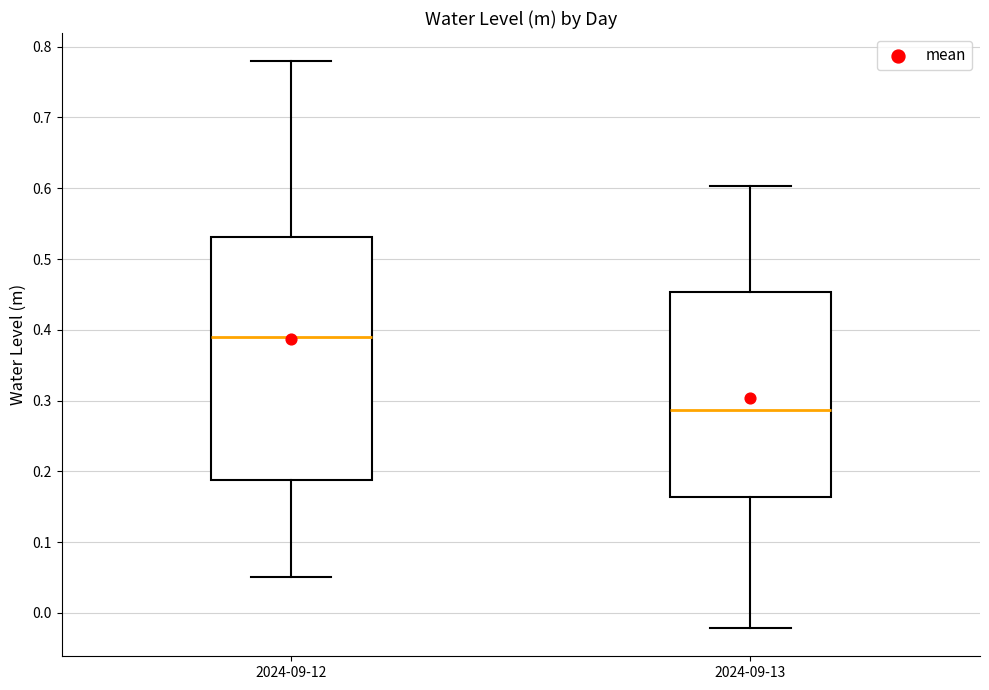

Where is the upper edge of the box for 2024-09-12 on the y-axis? The values are not printed on the chart, so give them approximately, as read against the axis.

0.53